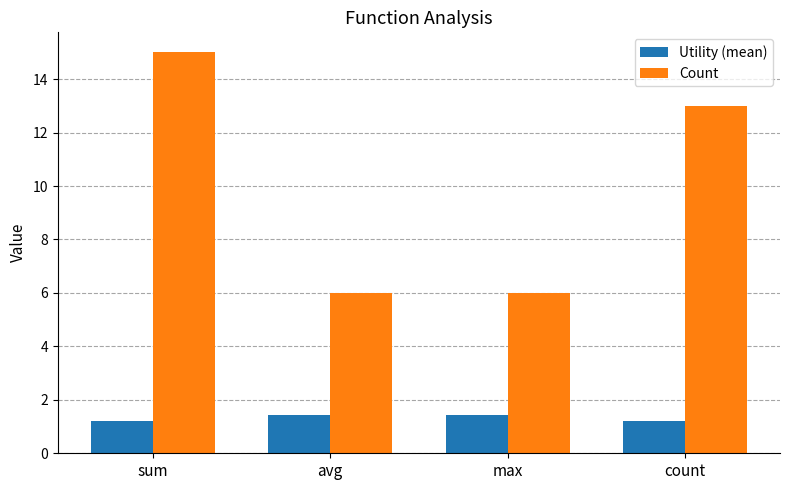

What is the sum of all Utility (mean) values?

5.2